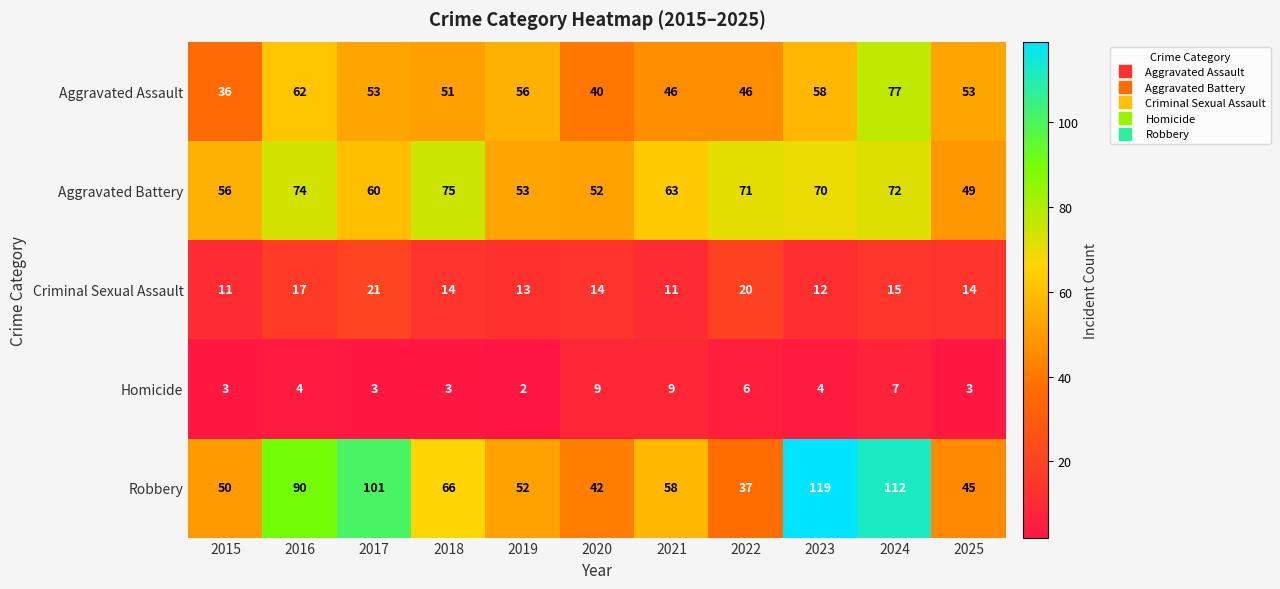

Which label corresponds to the smallest value in the chart?

2019